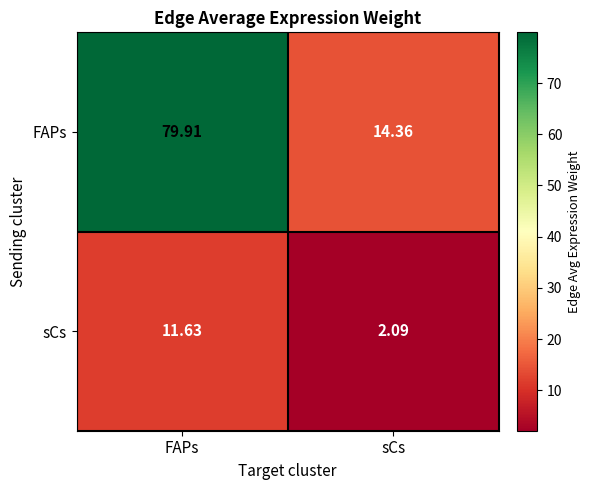

How many categories are shown in the chart?

2